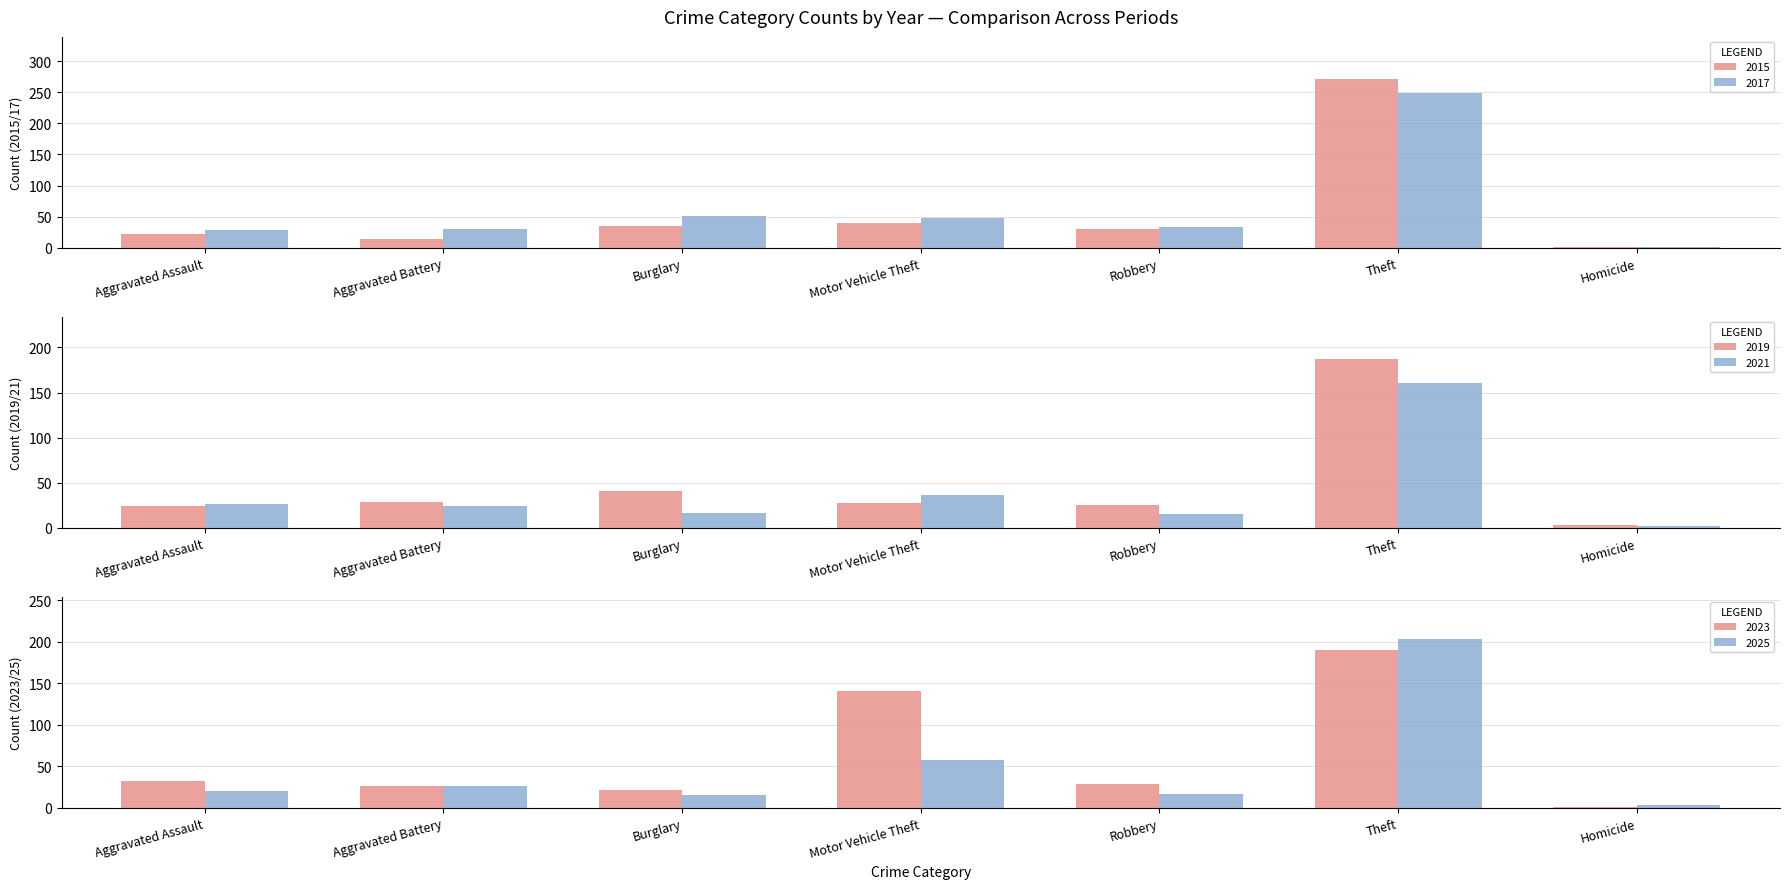

At Aggravated Battery, list the series in order from smallest to largest.

2015, 2021, 2023, 2025, 2019, 2017